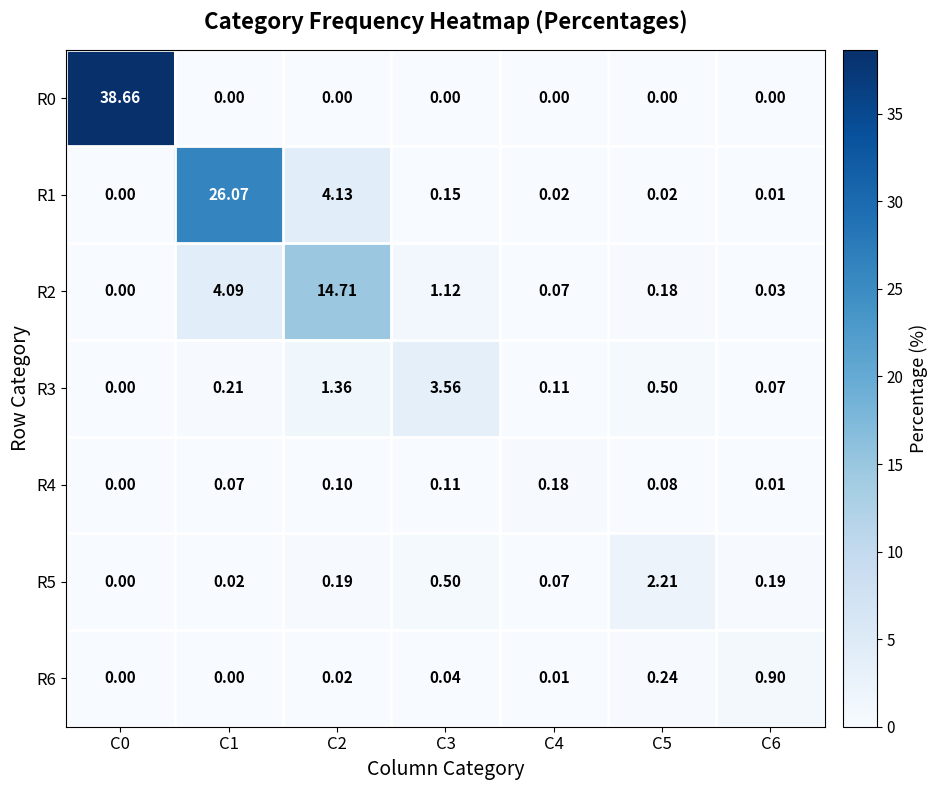

At which category is the sum across all series the highest?

C0